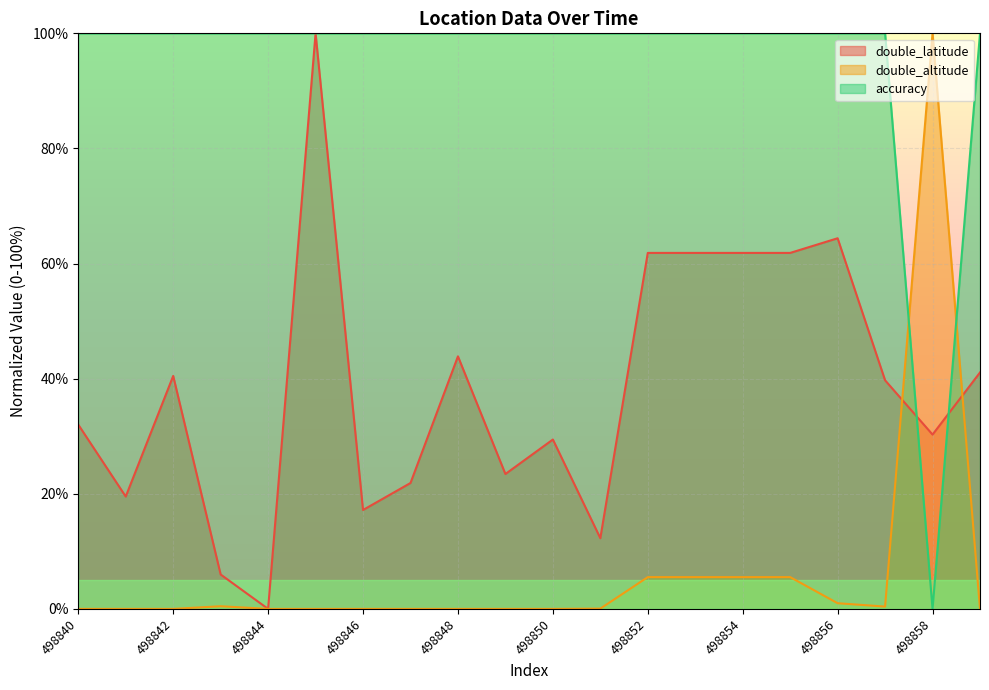

Is the value of double_latitude at 498855 greater than the value of accuracy at 498851?

No